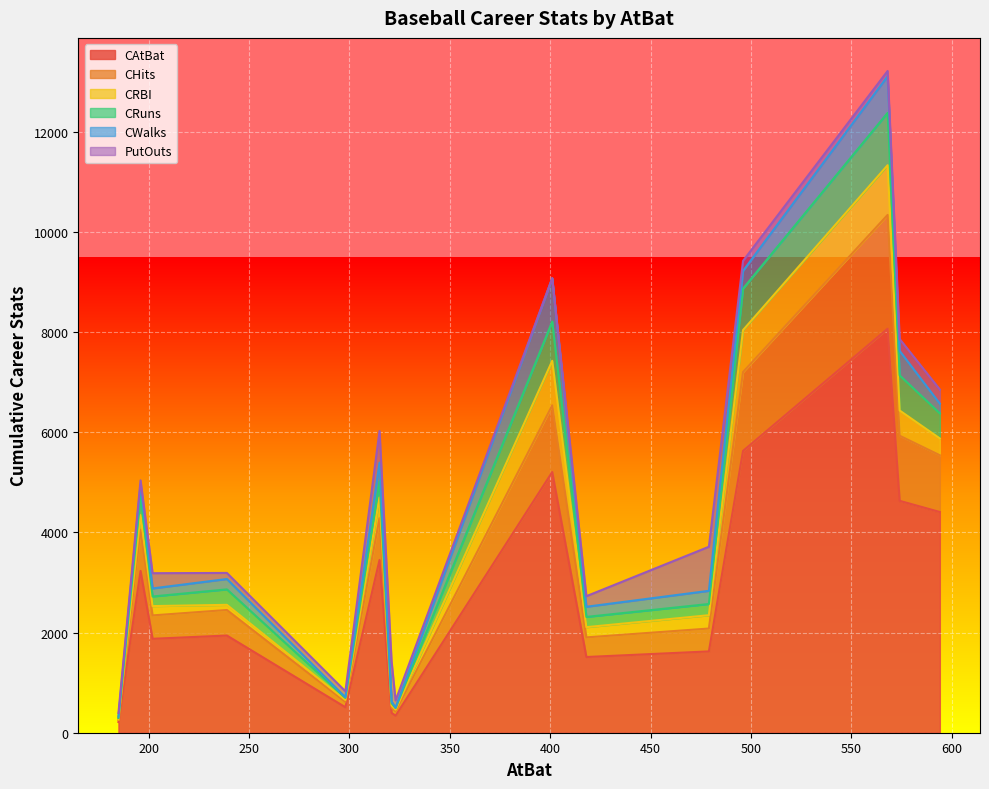

What is the total value across all series at Alvin Davis?

3714